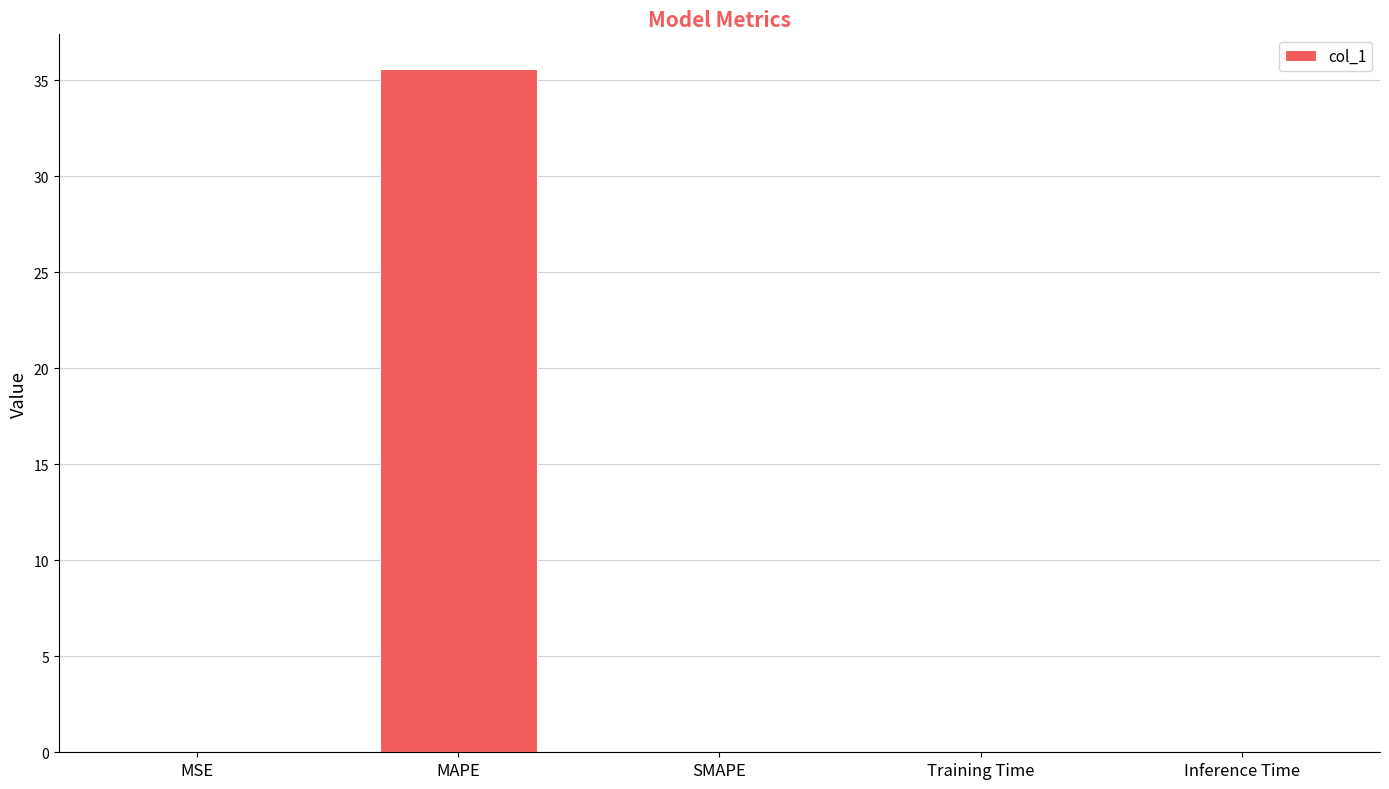

What is the maximum value shown in the chart?

35.6